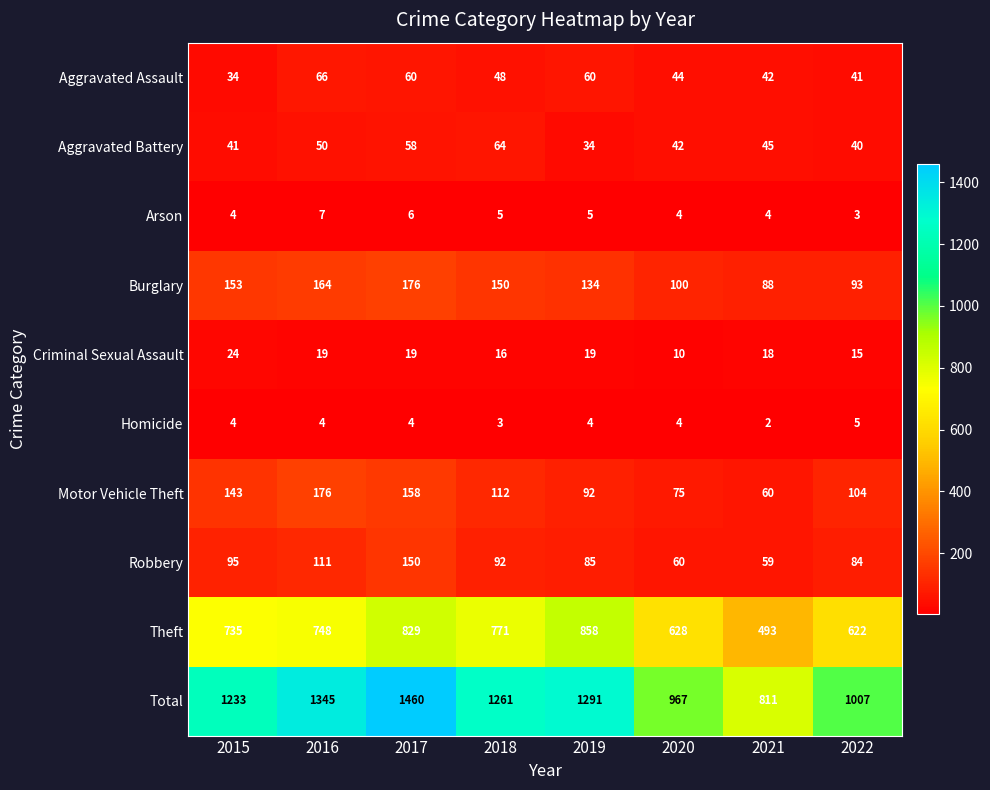

The value of Aggravated Assault at 2020 is 75. True or false?

False